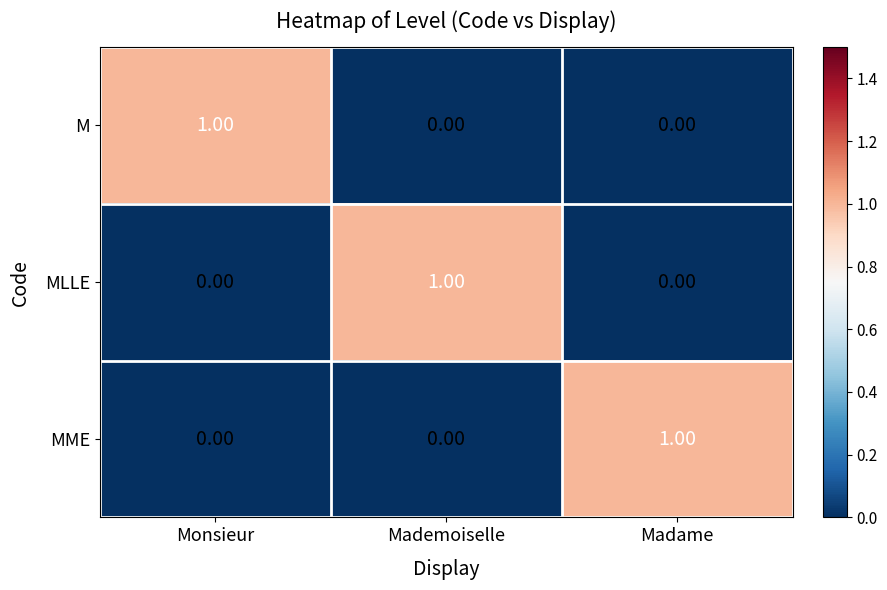

How many positive values does the MME series have?

1